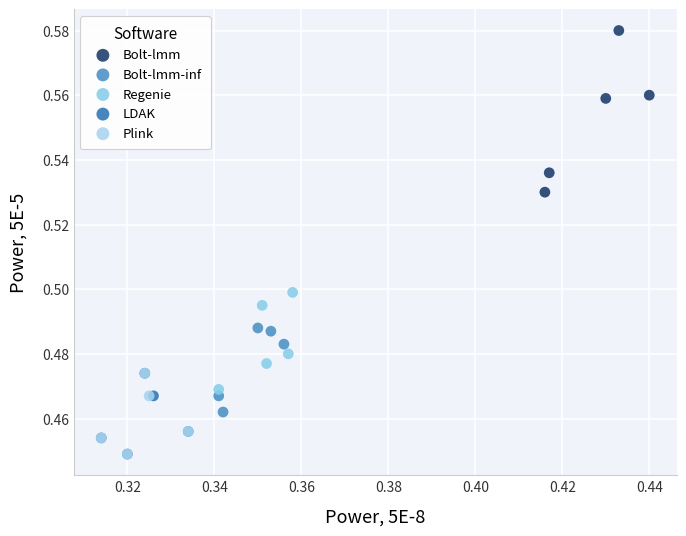

Which series has the largest Y range (max minus min)?

Bolt-lmm